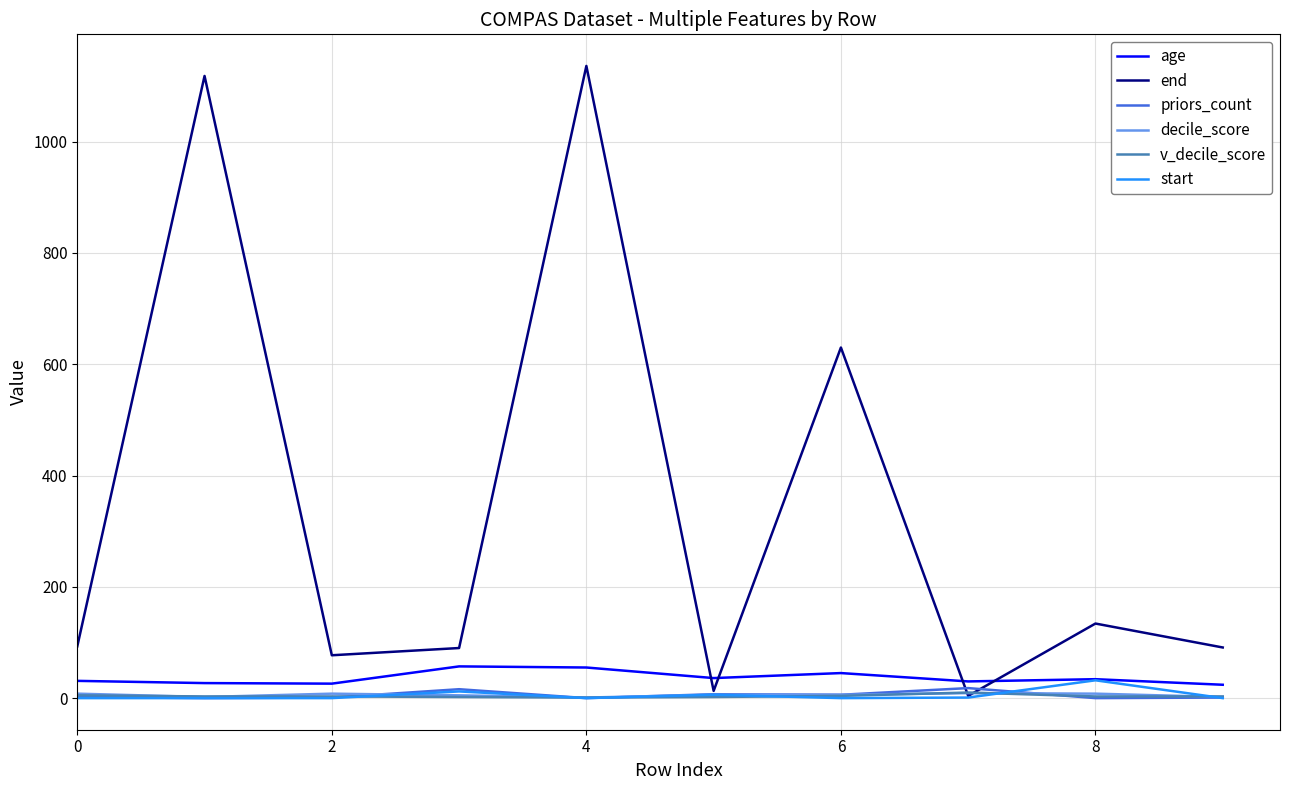

Which series has the largest total across all categories?

end